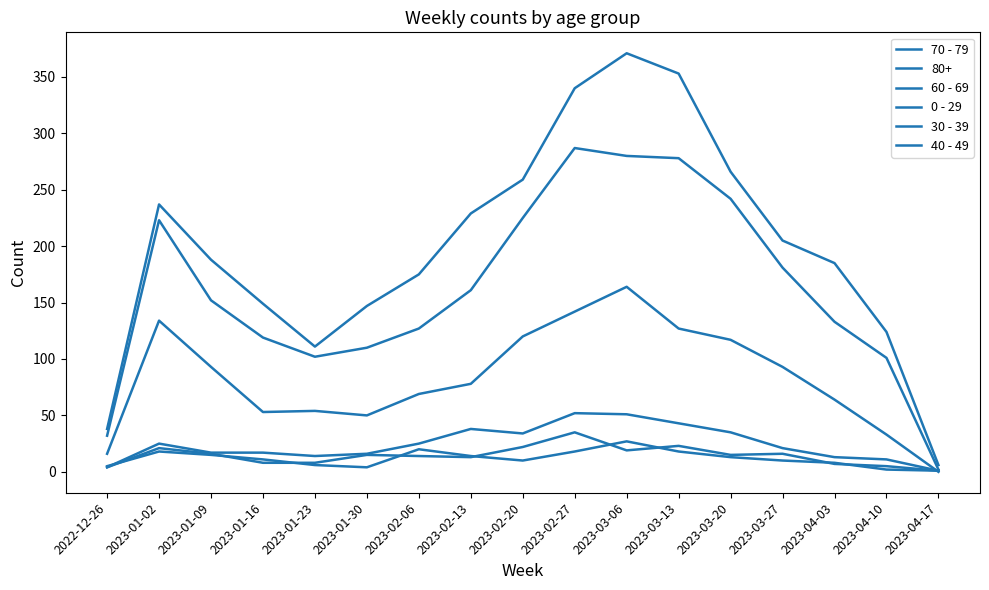

Does the chart display data point markers on the line(s)?

No